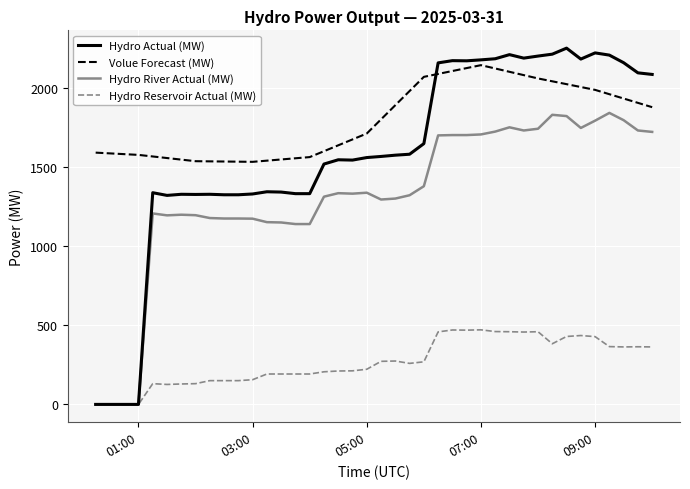

How many values in the Hydro River Actual (MW) series are below 1331?

20